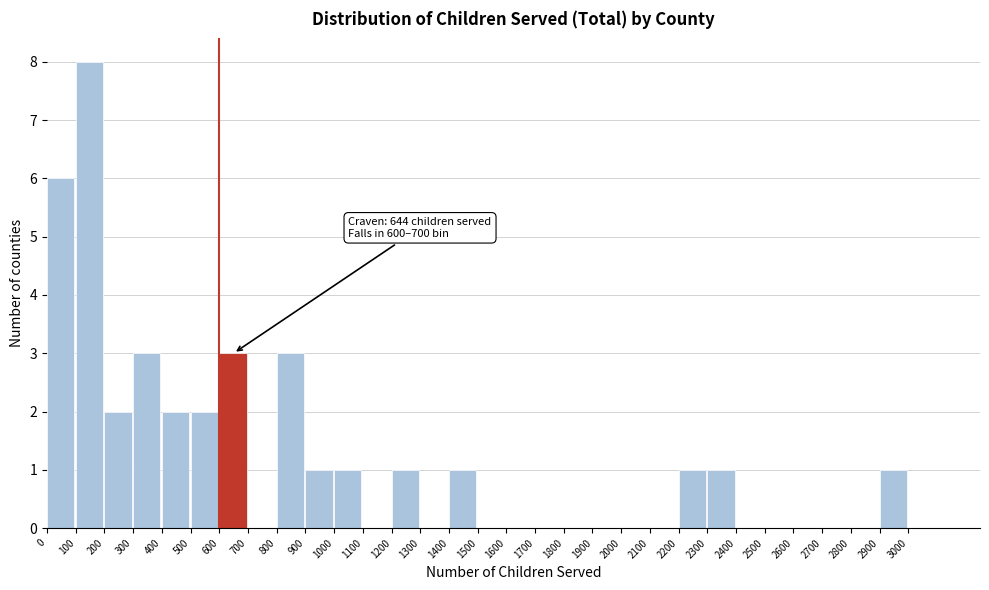

Over which range of the x-axis is the bar tallest?

100 to 200